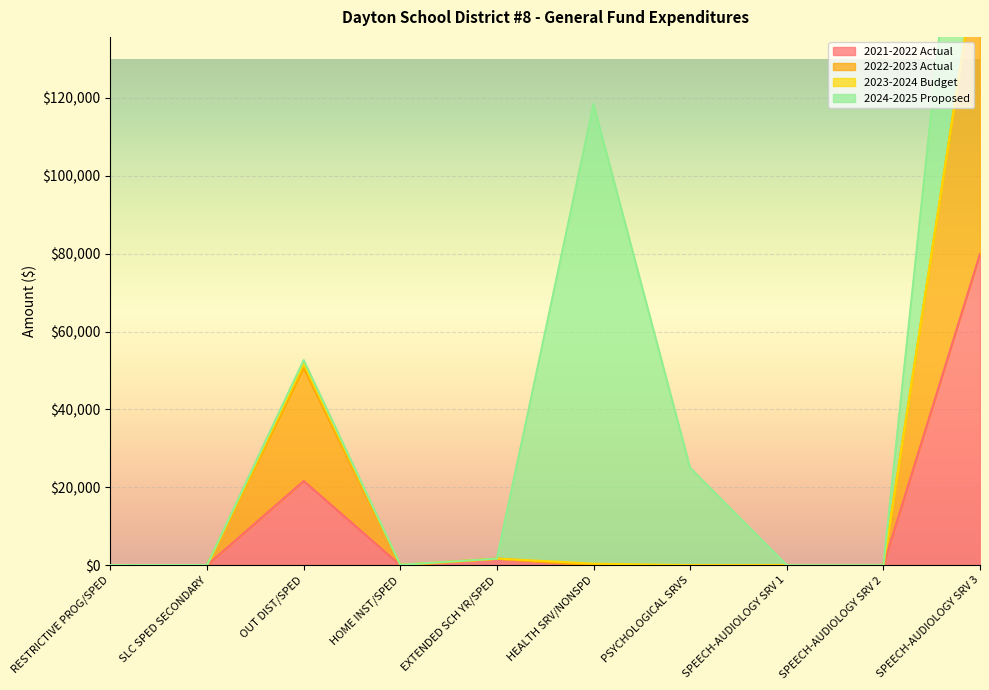

List the labels in order of 2021-2022 Actual value, smallest first.

RESTRICTIVE PROG/SPED, HOME INST/SPED, HEALTH SRV/NONSPD, PSYCHOLOGICAL SRVS, SPEECH-AUDIOLOGY SRV 1, SPEECH-AUDIOLOGY SRV 2, SLC SPED SECONDARY, EXTENDED SCH YR/SPED, OUT DIST/SPED, SPEECH-AUDIOLOGY SRV 3